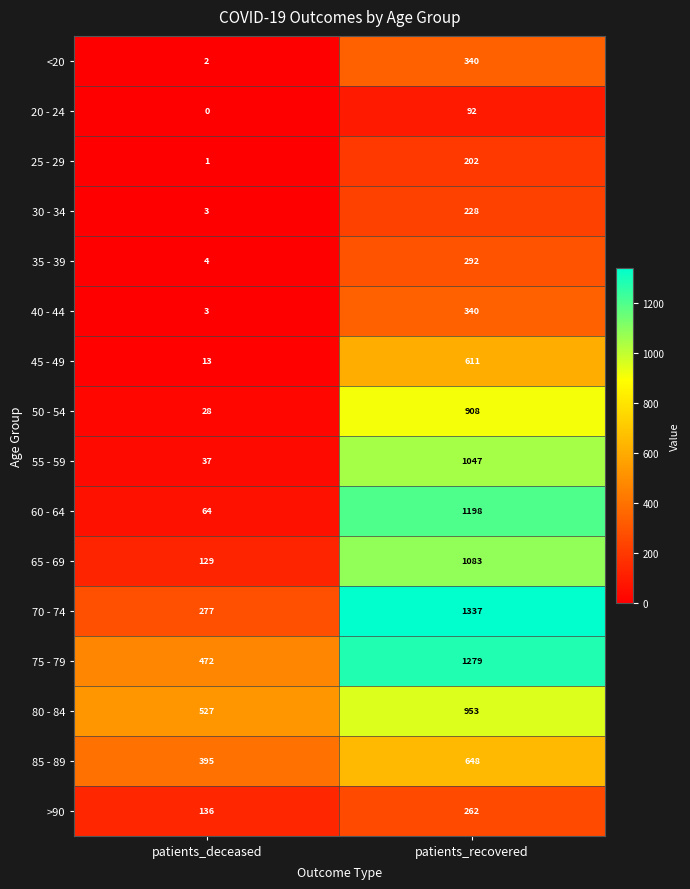

What is the maximum value shown in the chart?

1337